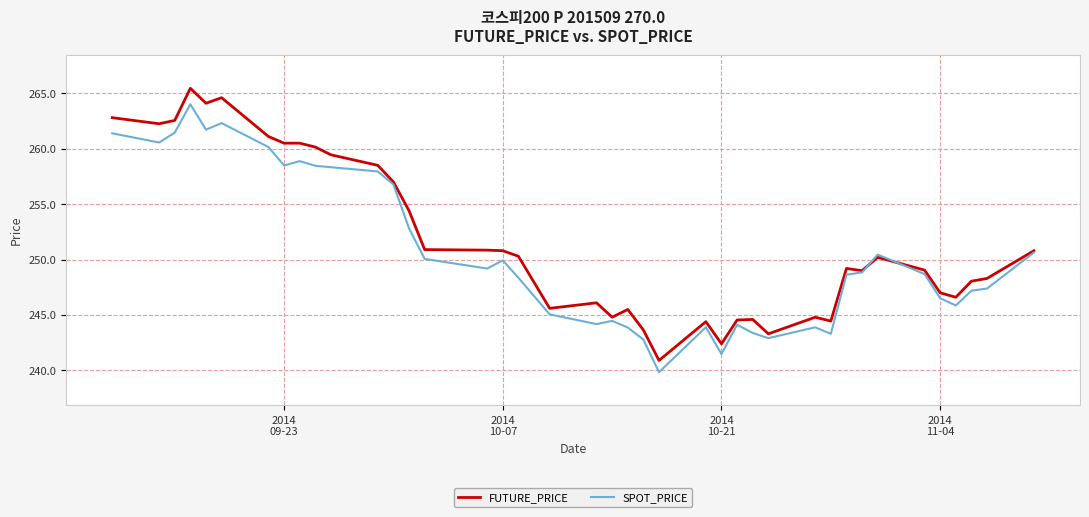

What is the minimum value shown in the chart?

239.8